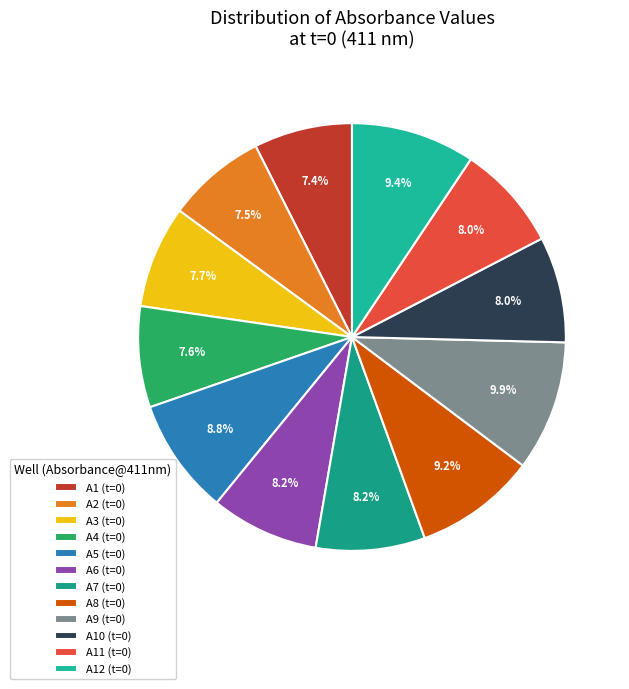

What is the smallest slice in the pie chart?

A1 (t=0)